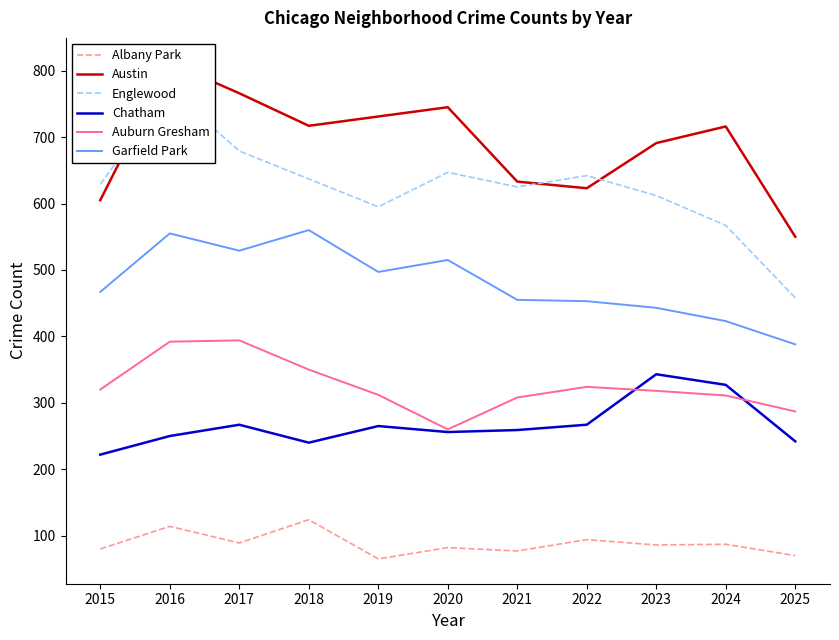

Reading left to right, extract all data points from this chart.

Albany Park: 2015=80	2016=114	2017=89	2018=124	2019=65	2020=82	2021=77	2022=94	2023=86	2024=87	2025=70
Austin: 2015=605	2016=812	2017=766	2018=717	2019=731	2020=745	2021=633	2022=623	2023=691	2024=716	2025=550
Englewood: 2015=629	2016=772	2017=679	2018=637	2019=595	2020=647	2021=625	2022=642	2023=612	2024=567	2025=458
Chatham: 2015=222	2016=250	2017=267	2018=240	2019=265	2020=256	2021=259	2022=267	2023=343	2024=327	2025=242
Auburn Gresham: 2015=320	2016=392	2017=394	2018=350	2019=312	2020=260	2021=308	2022=324	2023=318	2024=311	2025=287
Garfield Park: 2015=467	2016=555	2017=529	2018=560	2019=497	2020=515	2021=455	2022=453	2023=443	2024=423	2025=388